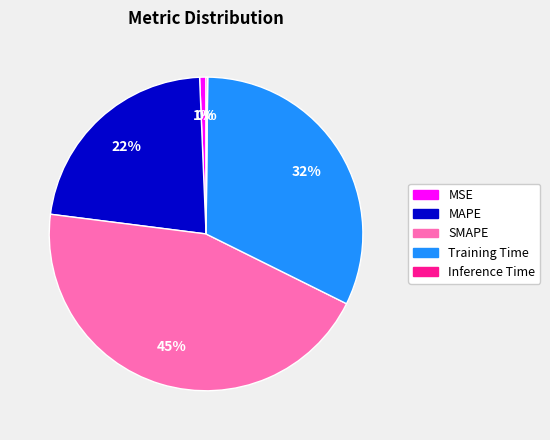

To the nearest percent, what is the difference between the largest and smallest slice percentages?

45%